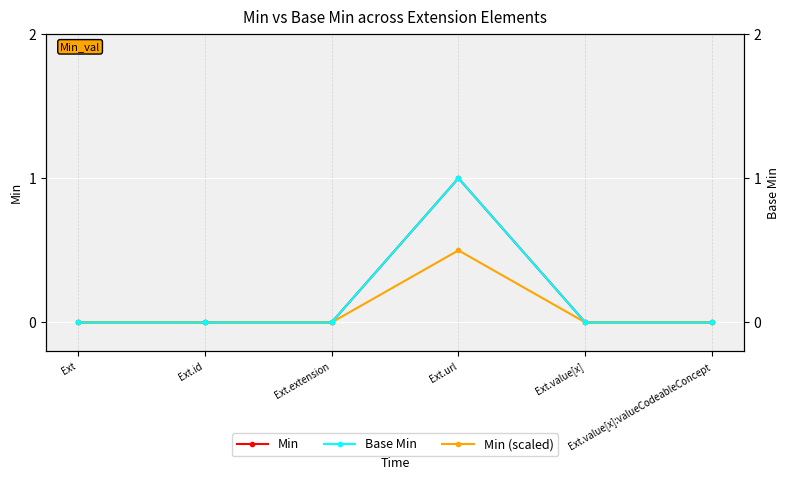

True or false: Base Min has a value of 1.0 at Ext.url.

True